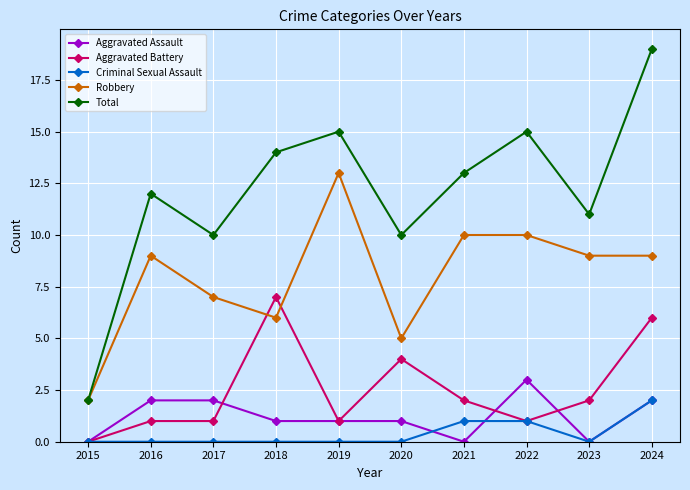

Reading left to right, what are all the values shown in this chart?

Aggravated Assault: 2015=0	2016=2	2017=2	2018=1	2019=1	2020=1	2021=0	2022=3	2023=0	2024=2
Aggravated Battery: 2015=0	2016=1	2017=1	2018=7	2019=1	2020=4	2021=2	2022=1	2023=2	2024=6
Criminal Sexual Assault: 2015=0	2016=0	2017=0	2018=0	2019=0	2020=0	2021=1	2022=1	2023=0	2024=2
Robbery: 2015=2	2016=9	2017=7	2018=6	2019=13	2020=5	2021=10	2022=10	2023=9	2024=9
Total: 2015=2	2016=12	2017=10	2018=14	2019=15	2020=10	2021=13	2022=15	2023=11	2024=19